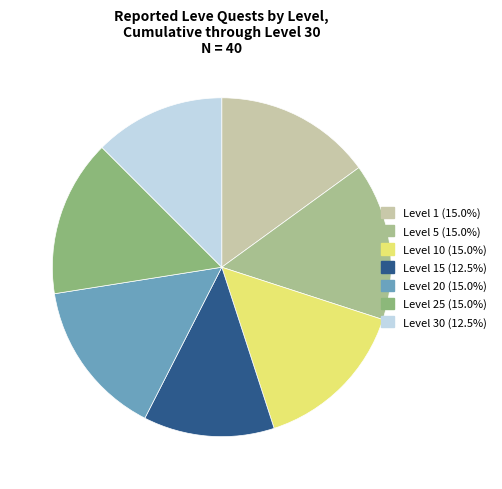

How many segments does this pie chart have?

7